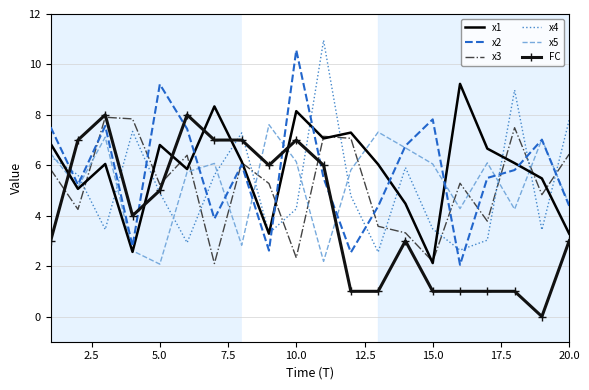

What is the maximum value shown in the chart?

11.0